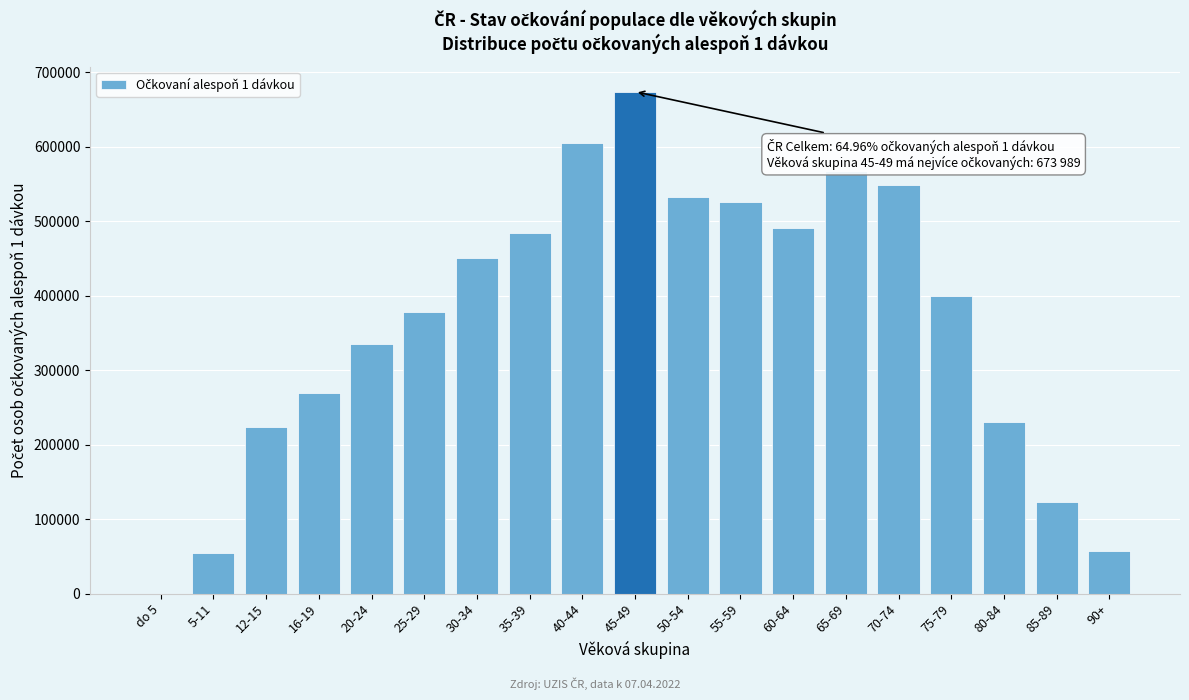

Is it true that the value at 30-34 is 282307?

False